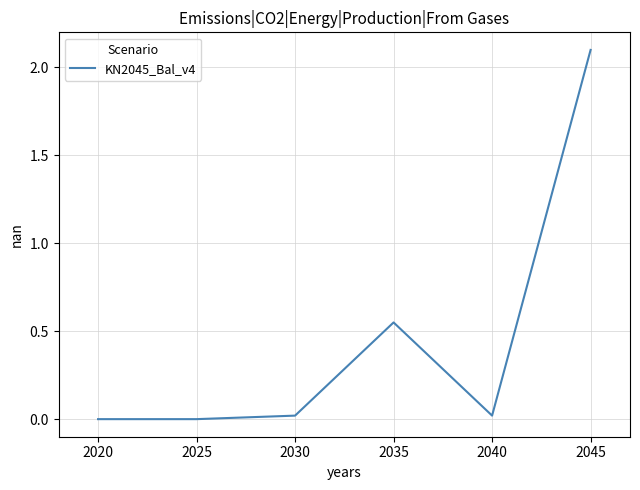

The value at 2035 is 0.0. True or false?

False